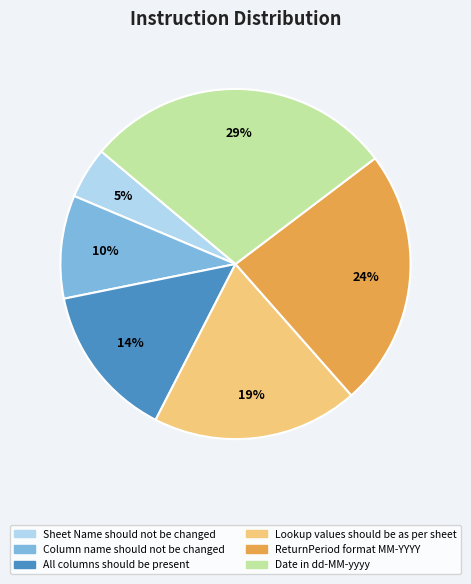

To the nearest percent, what is the average slice percentage?

17%